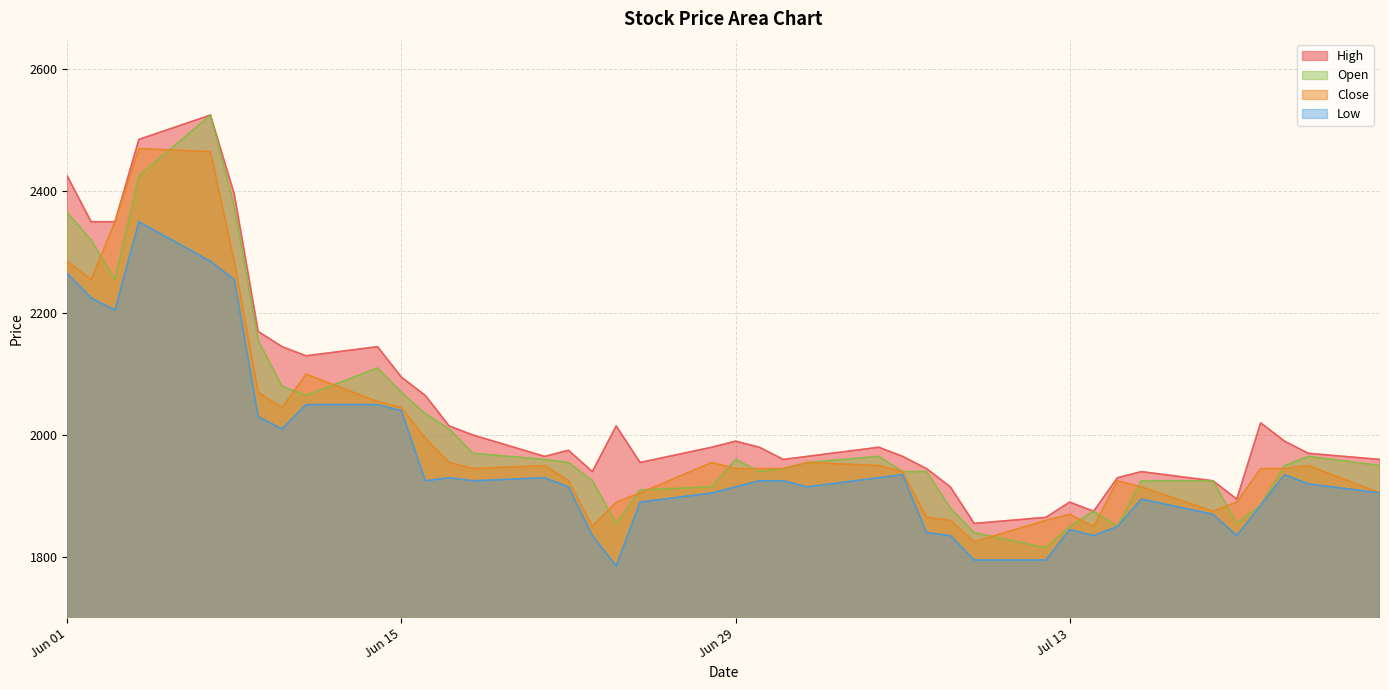

Which series has the widest spread of values?

Open